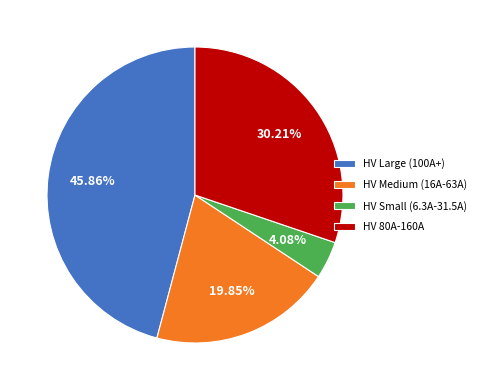

Does any single category account for the majority?

No